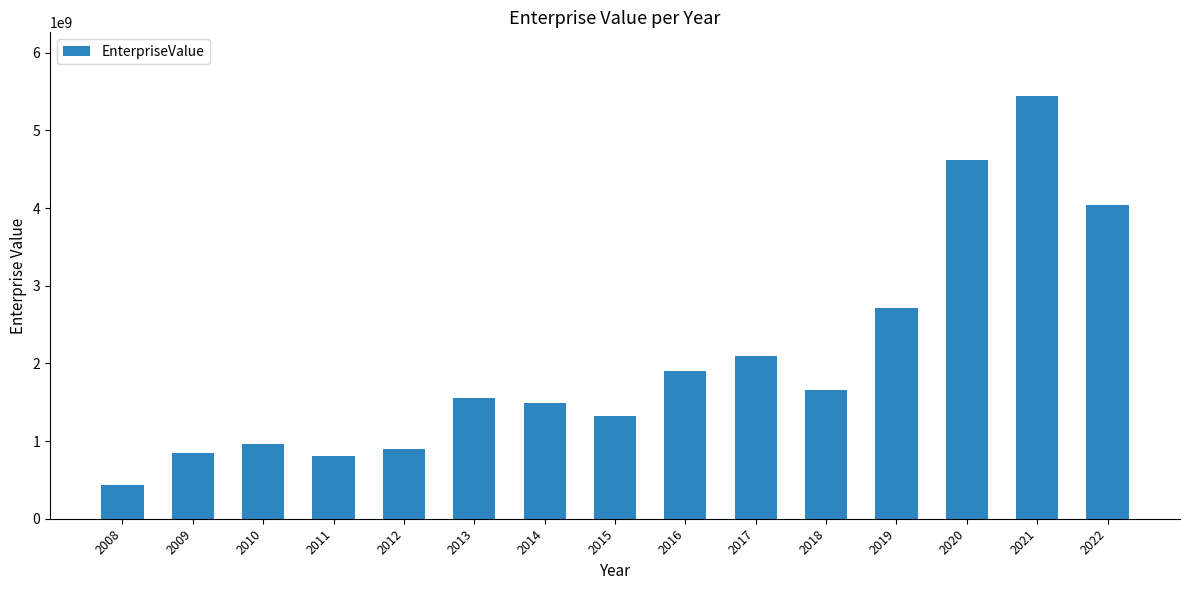

What value does the data have at 2014?

1490250240.0